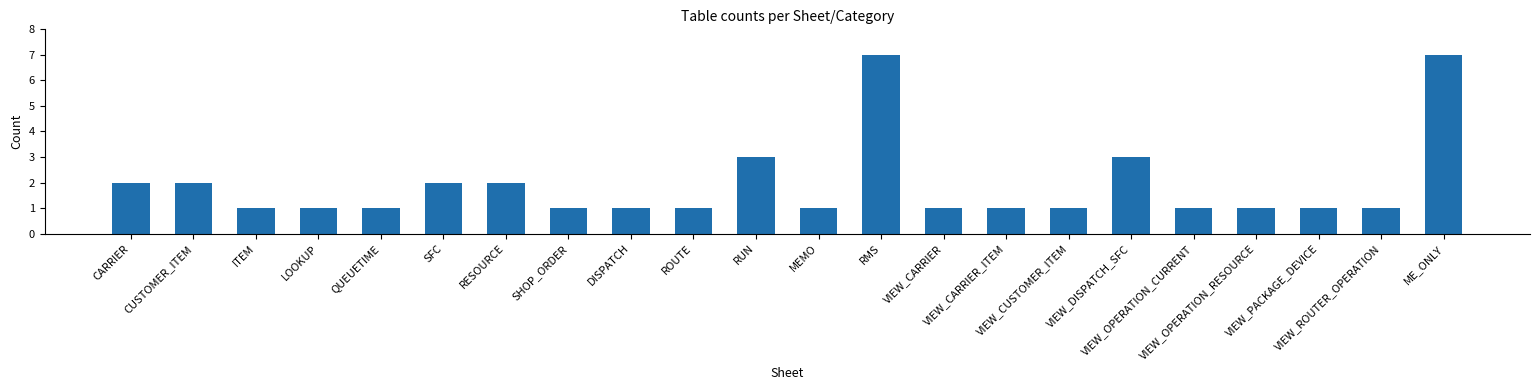

The chart shows a value of 1 at CARRIER. True or false?

False